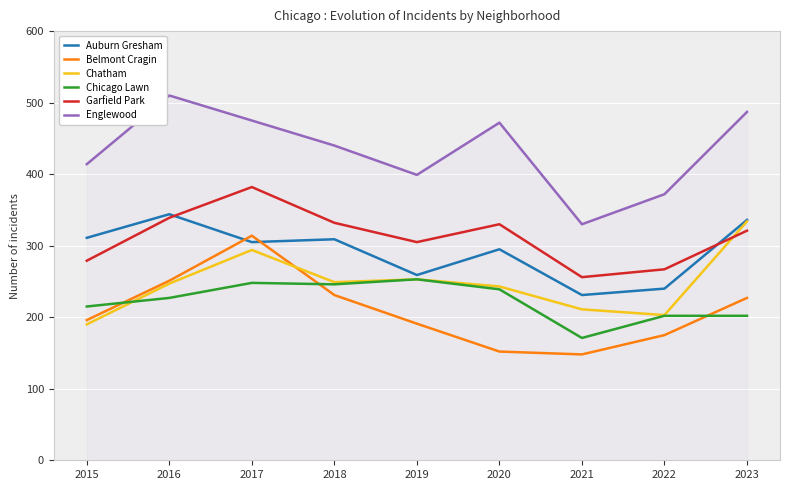

Between which two adjacent categories do Belmont Cragin and Chicago Lawn first intersect?

2015 and 2016